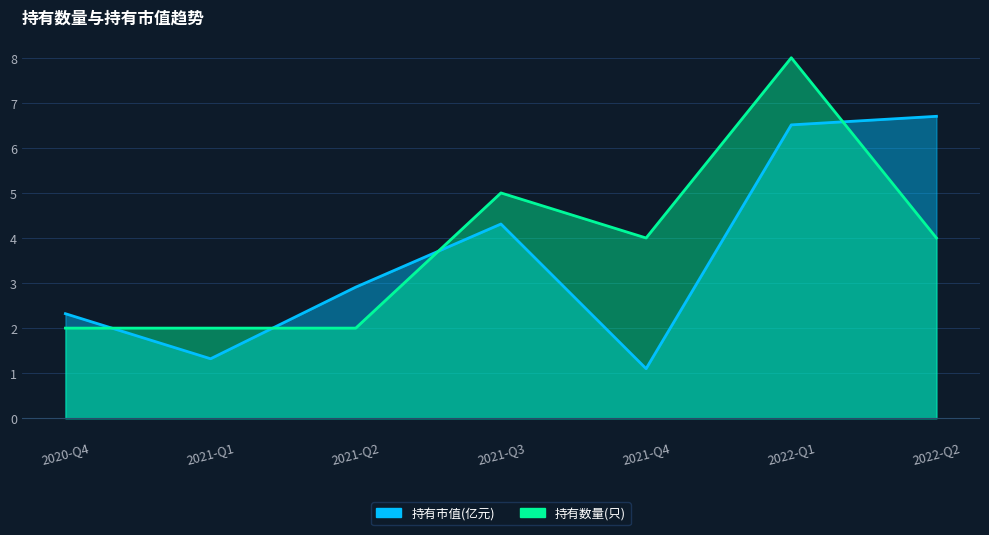

What is the difference between the maximum and minimum values in the 持有数量(只) series?

6.0